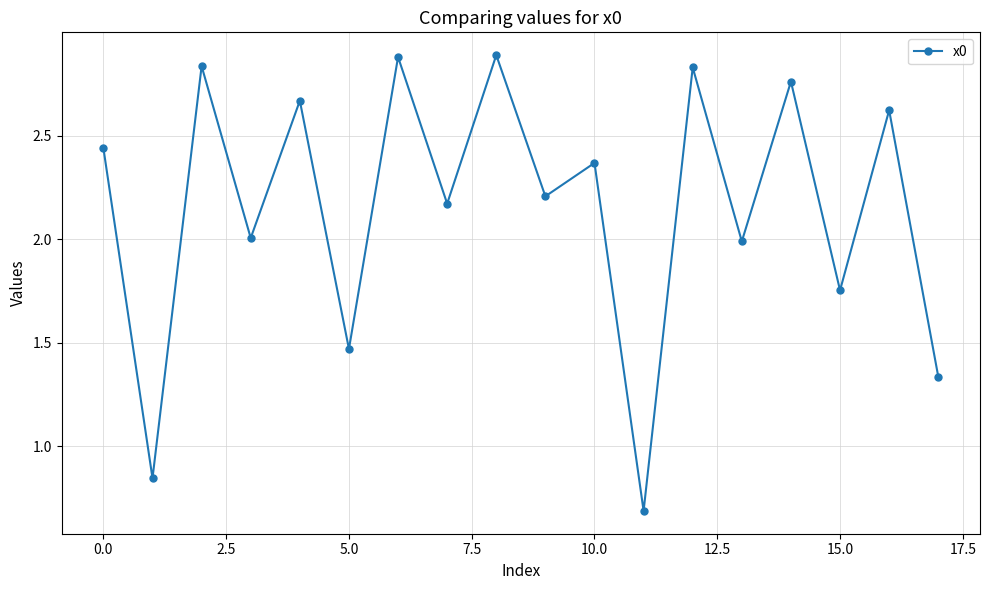

Count the number of categories in the chart.

18